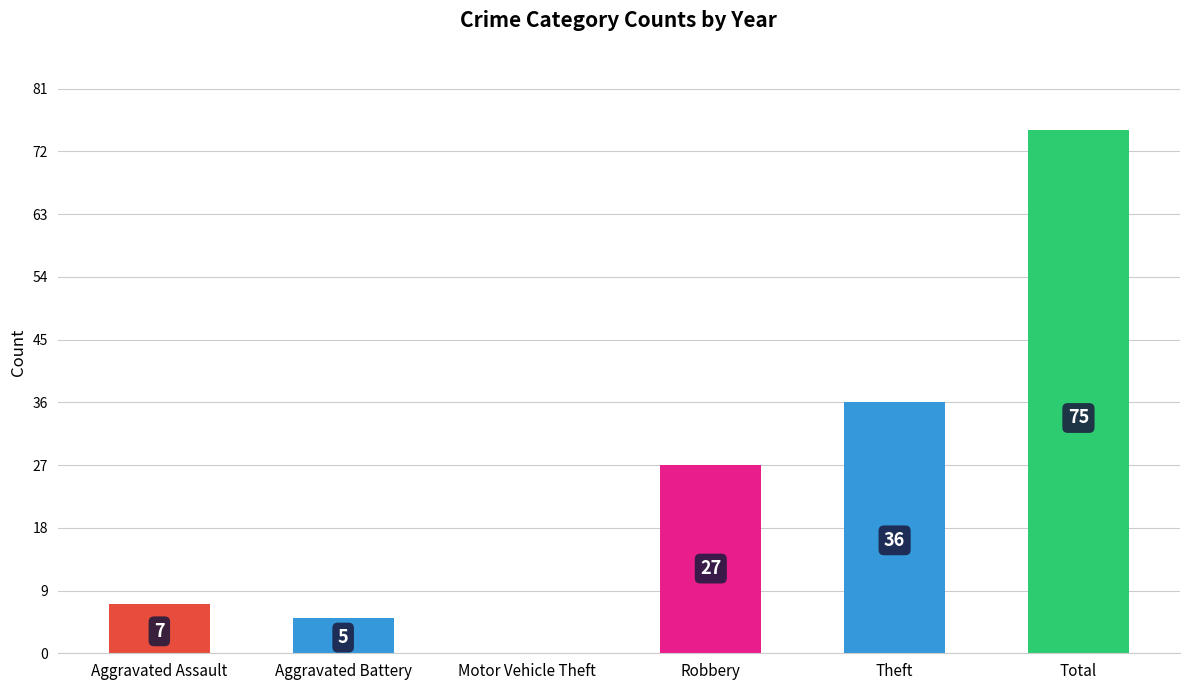

What is the sum of the values at Motor Vehicle Theft and Aggravated Assault?

7